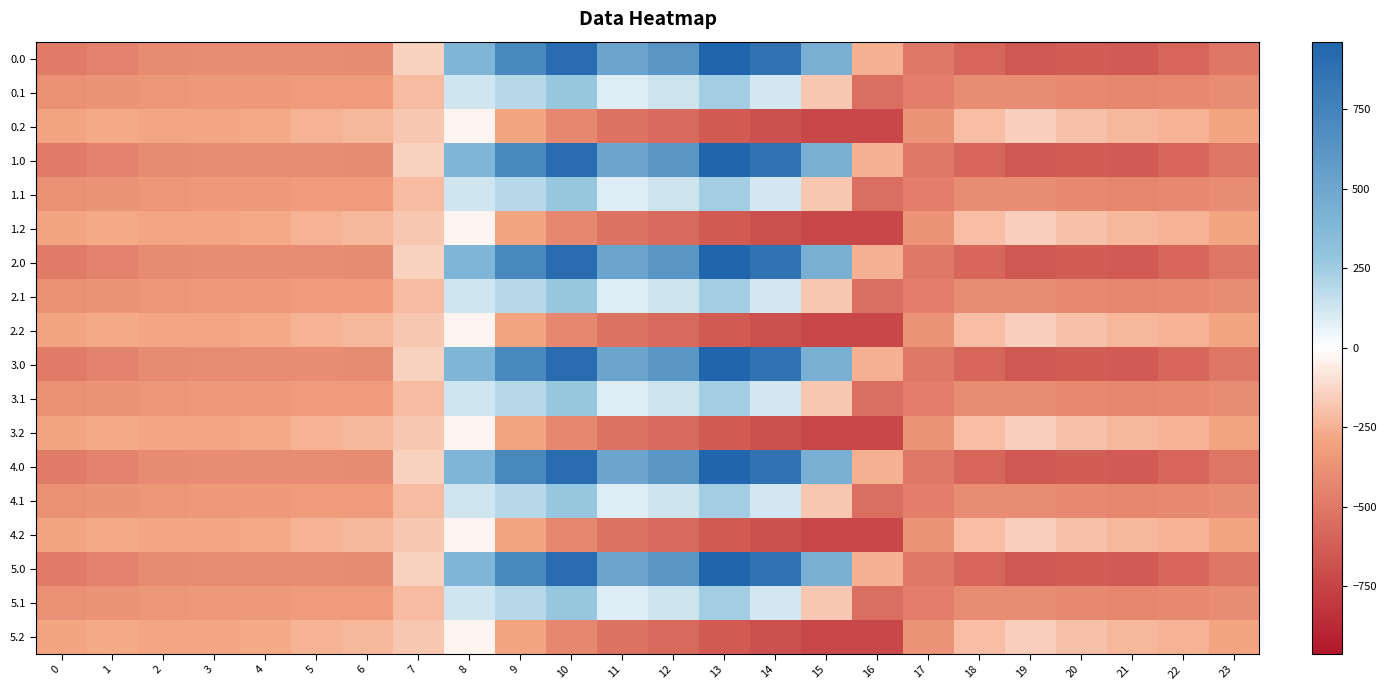

At 9, list the series in order from largest to smallest.

0.0, 1.0, 2.0, 3.0, 4.0, 5.0, 0.1, 1.1, 2.1, 3.1, 4.1, 5.1, 0.2, 1.2, 2.2, 3.2, 4.2, 5.2